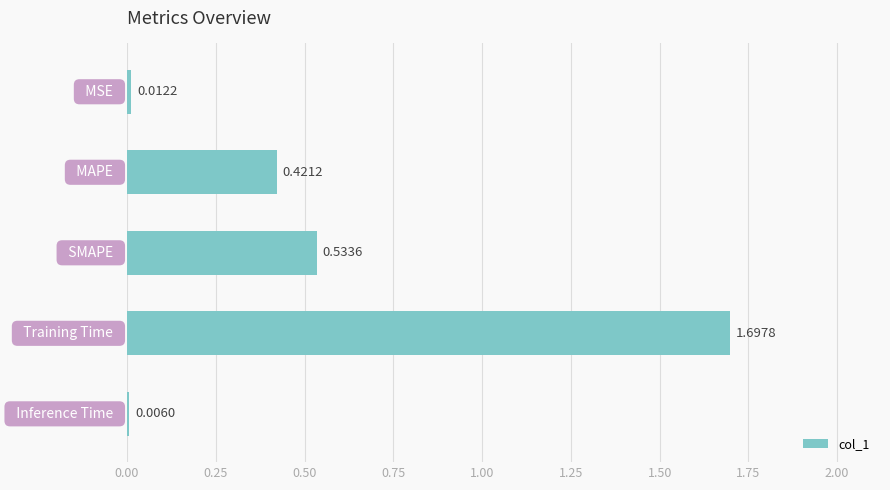

Are the bars horizontal?

Yes